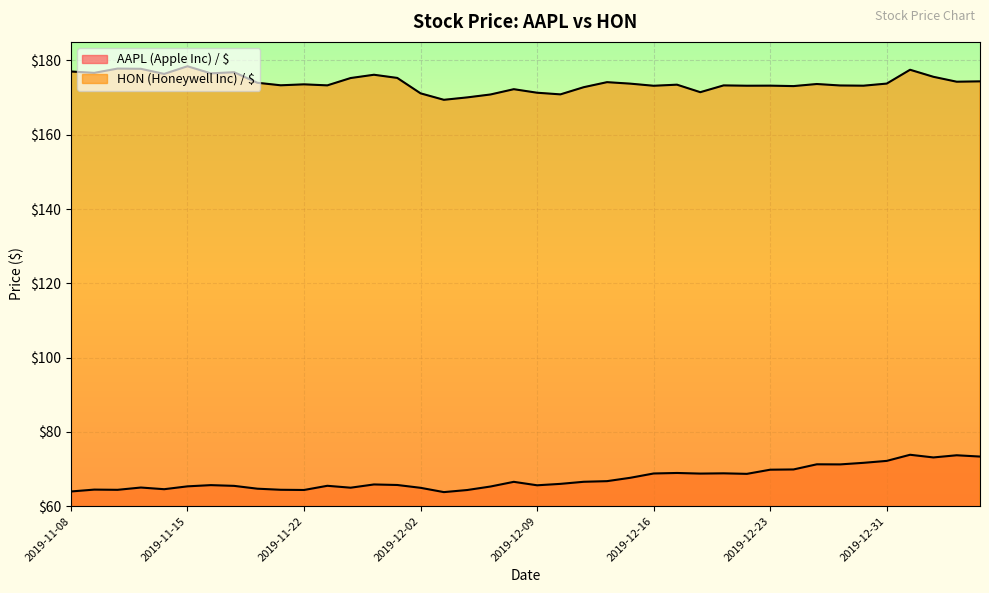

Where does the HON (Honeywell Inc) / $ series first go above 173?

2019-11-08